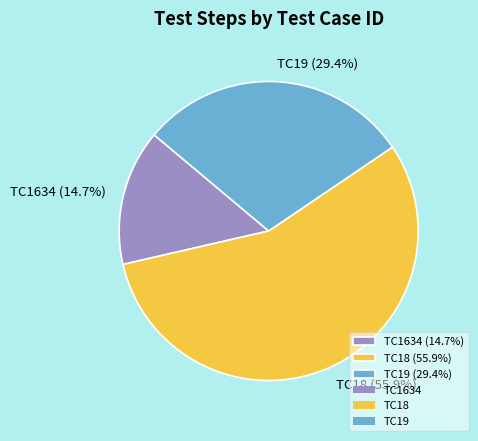

What is the total percentage of TC19 and TC18?

85.3%